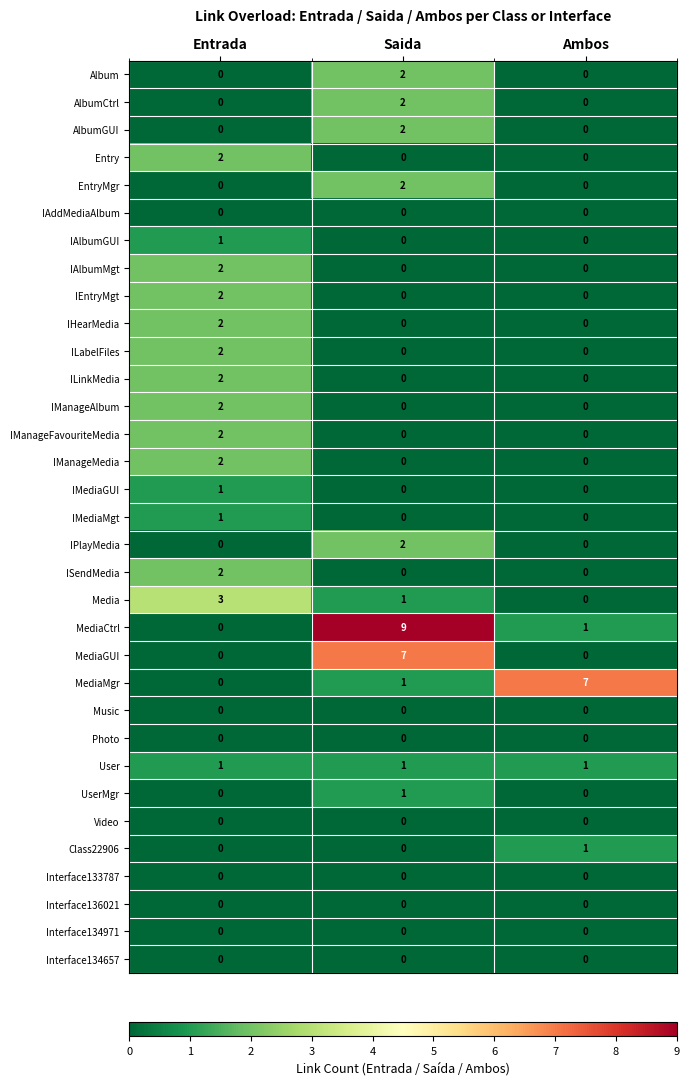

At which category is the sum across all series the highest?

Saida